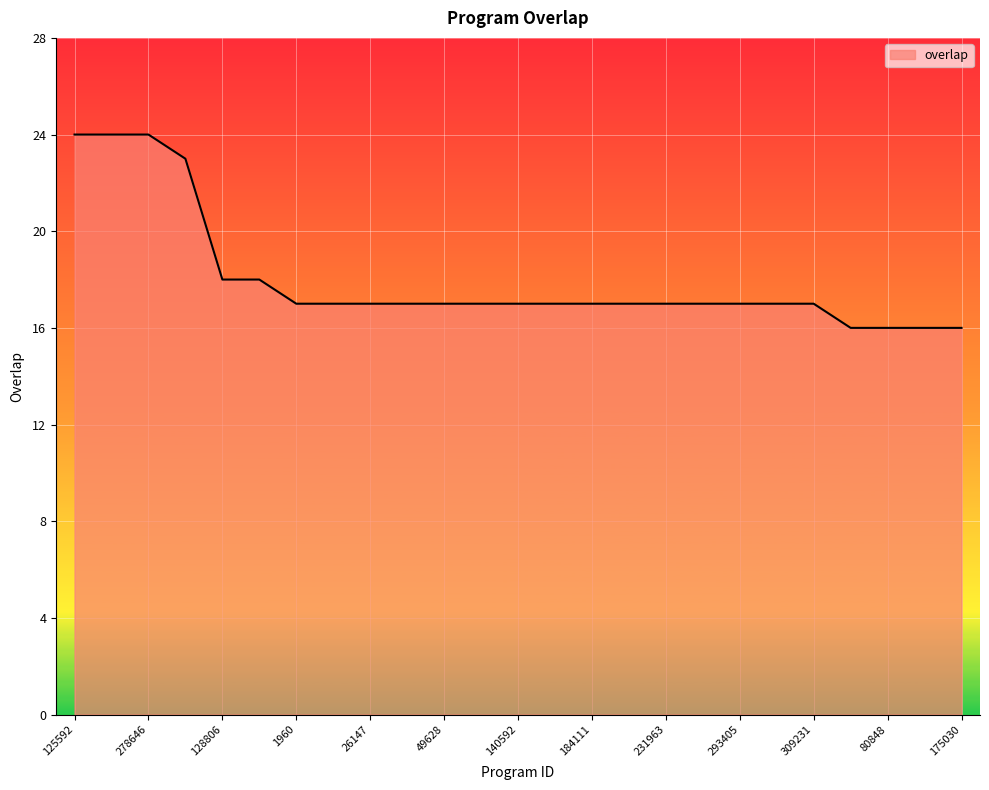

What is the maximum value shown in the chart?

24